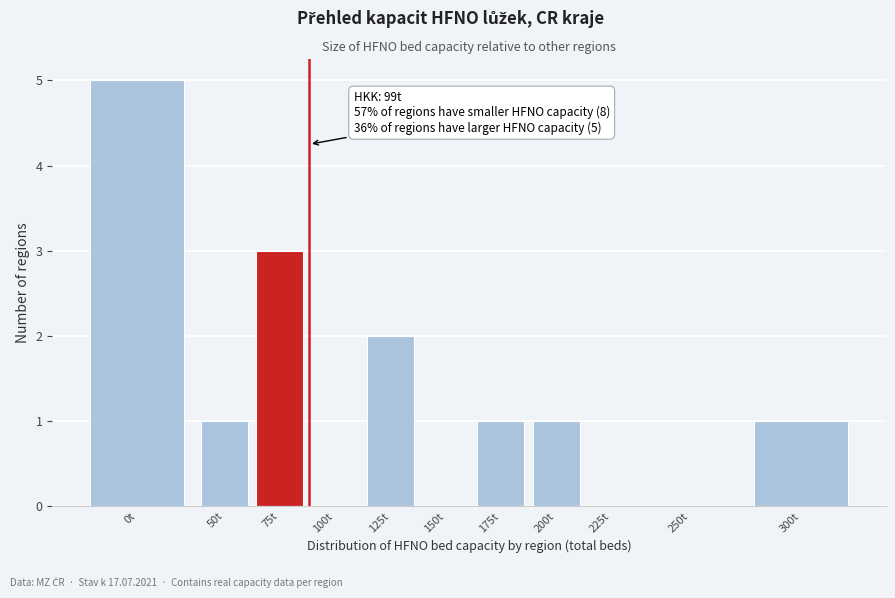

Reading left to right, transcribe all the data shown in this chart.

0t=5	50t=1	75t=3	100t=0	125t=2	150t=0	175t=1	200t=1	225t=0	250t=0	300t=1